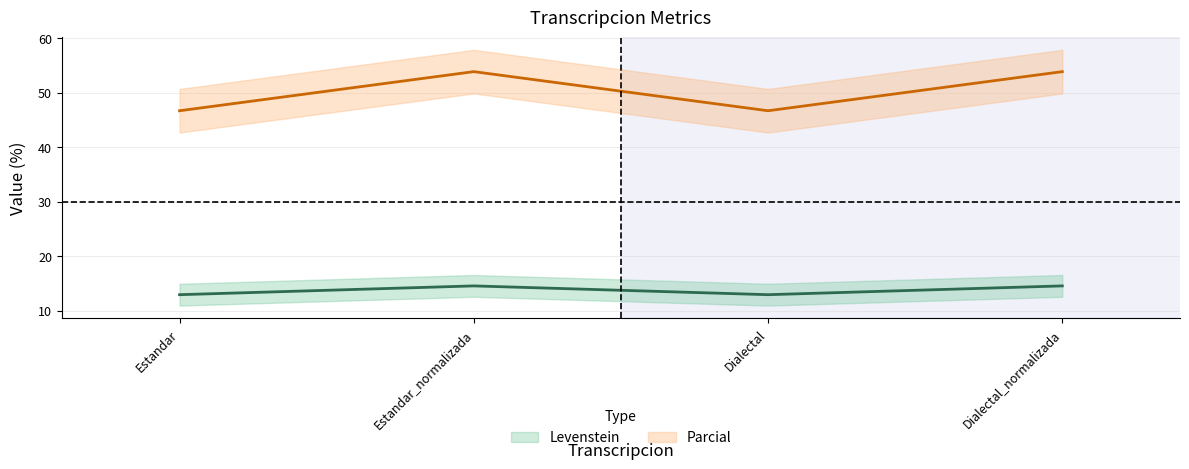

What is the spread (max minus min) of values at Dialectal_normalizada?

39.3